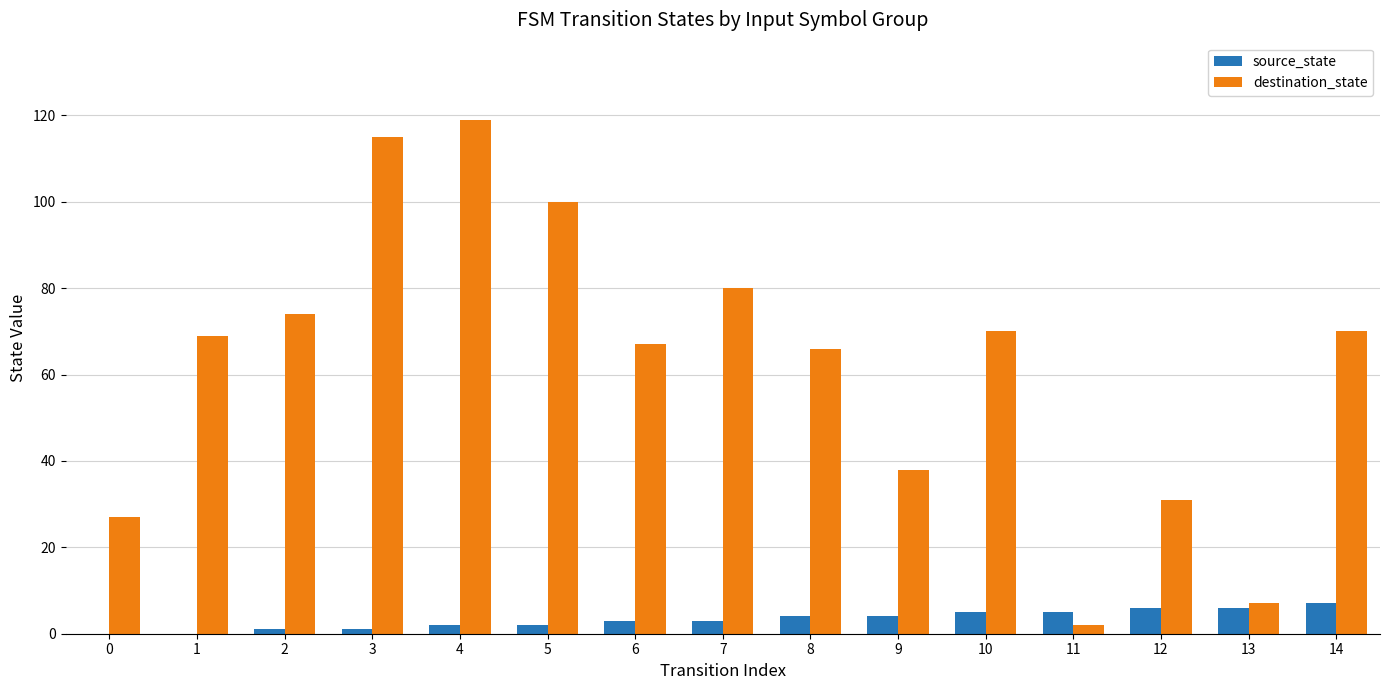

At which category is the sum across all series the highest?

4